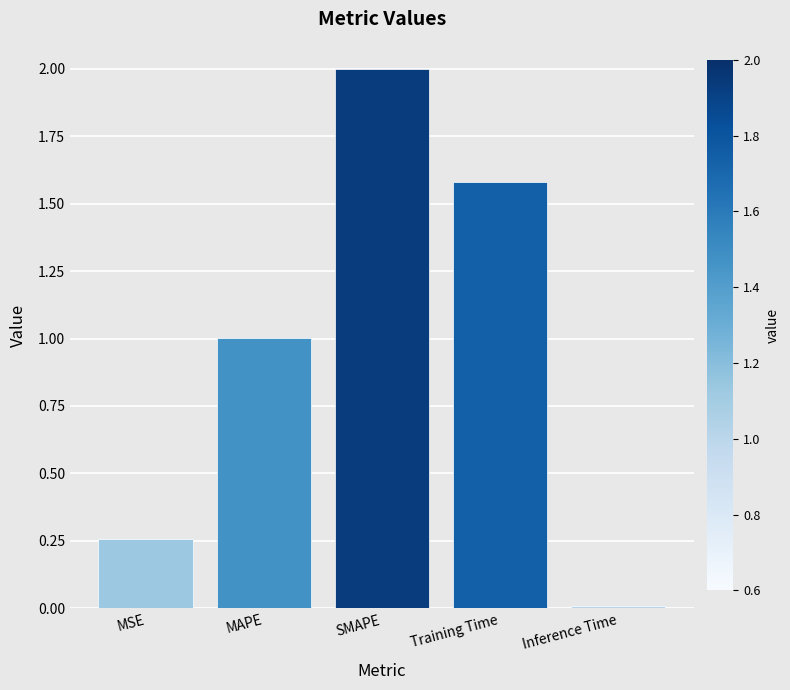

Is it true that the value at MAPE is 1.0?

True